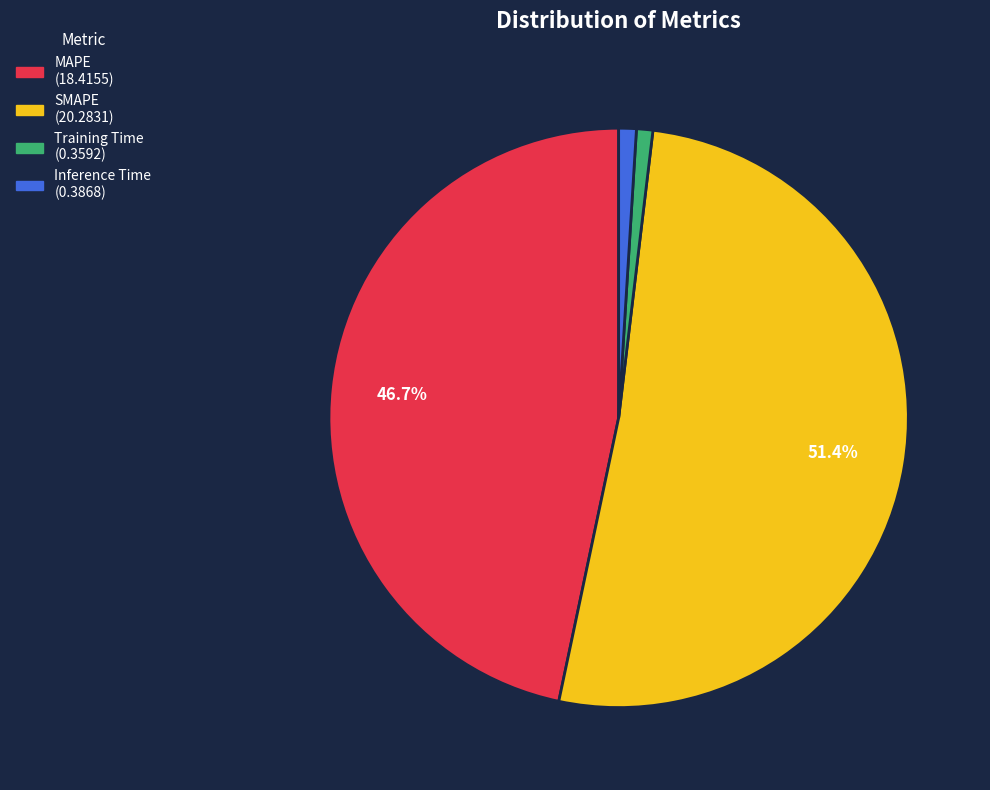

How many slices are in this pie chart?

4